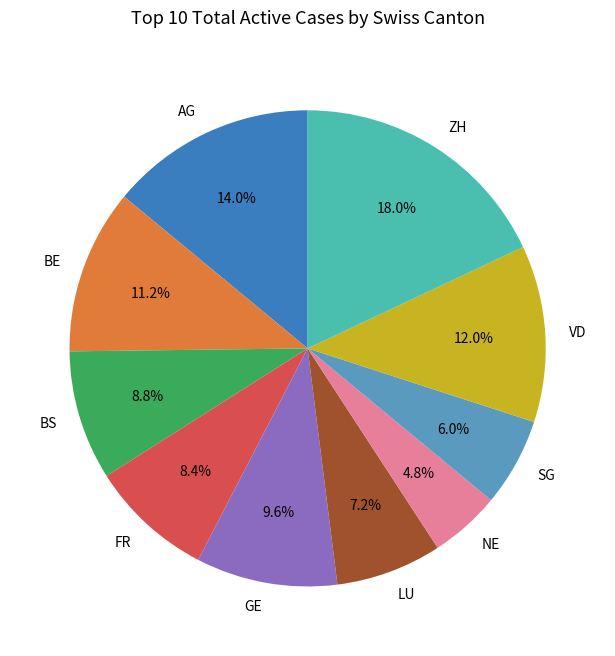

Is it true that VD is 12% of the pie?

True